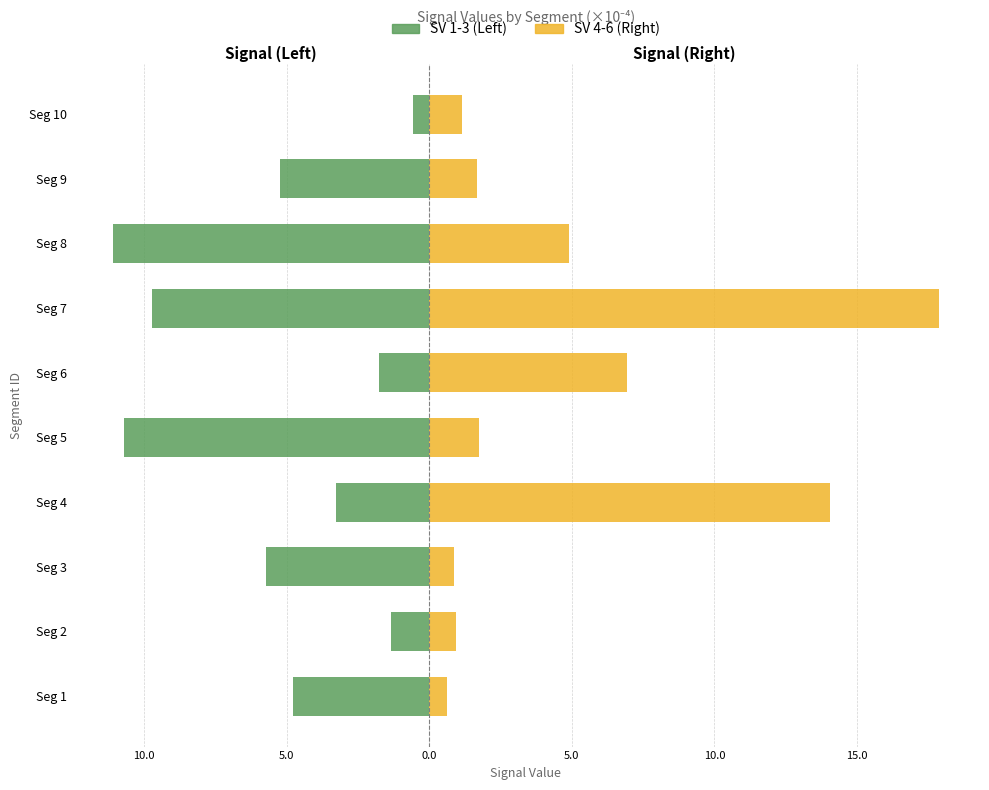

What is the difference between the highest and lowest values at 15.0?

2.6